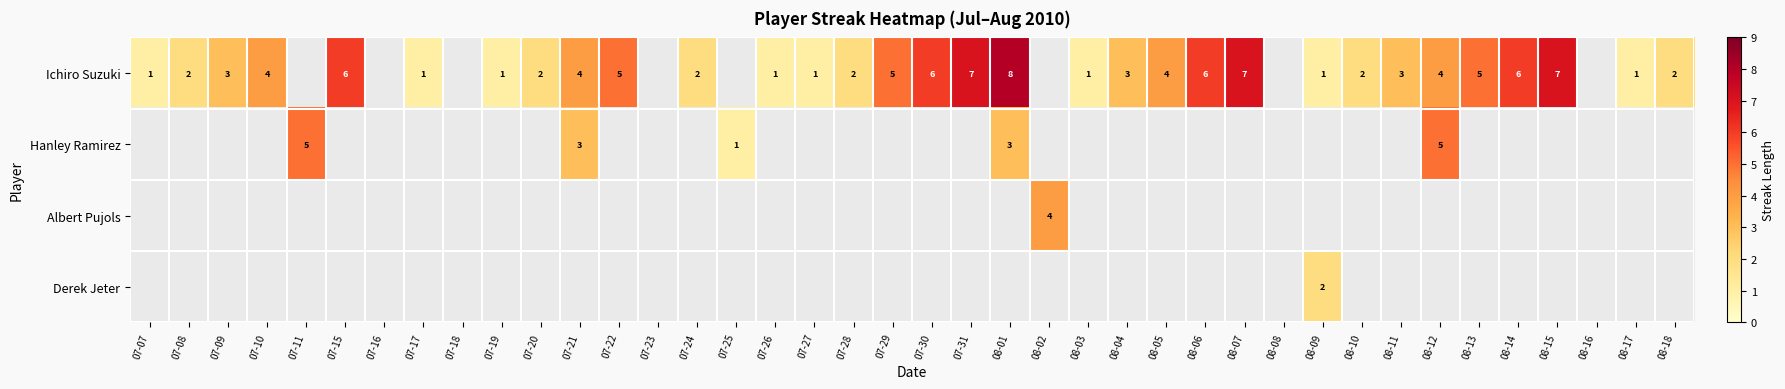

What is the sum of the Ichiro Suzuki values at 08-10 and 08-03?

3